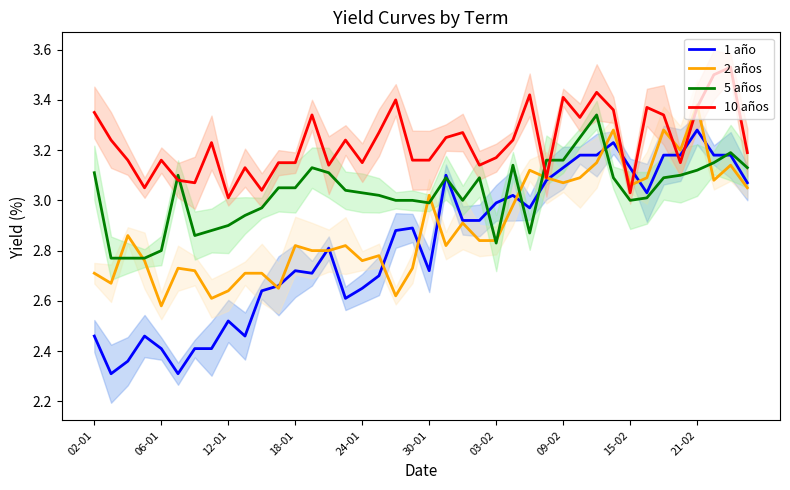

What is the maximum value for 5 años?

3.3